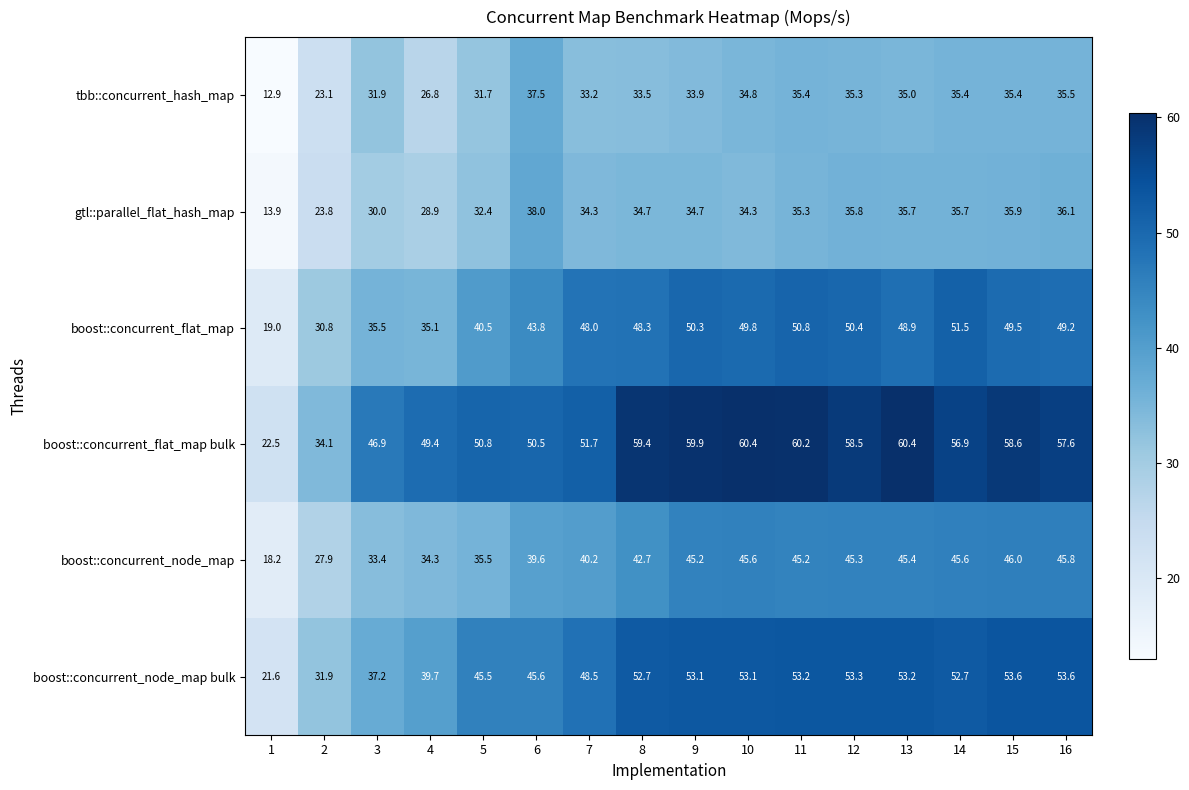

What is the total value across all series at 14?

277.8